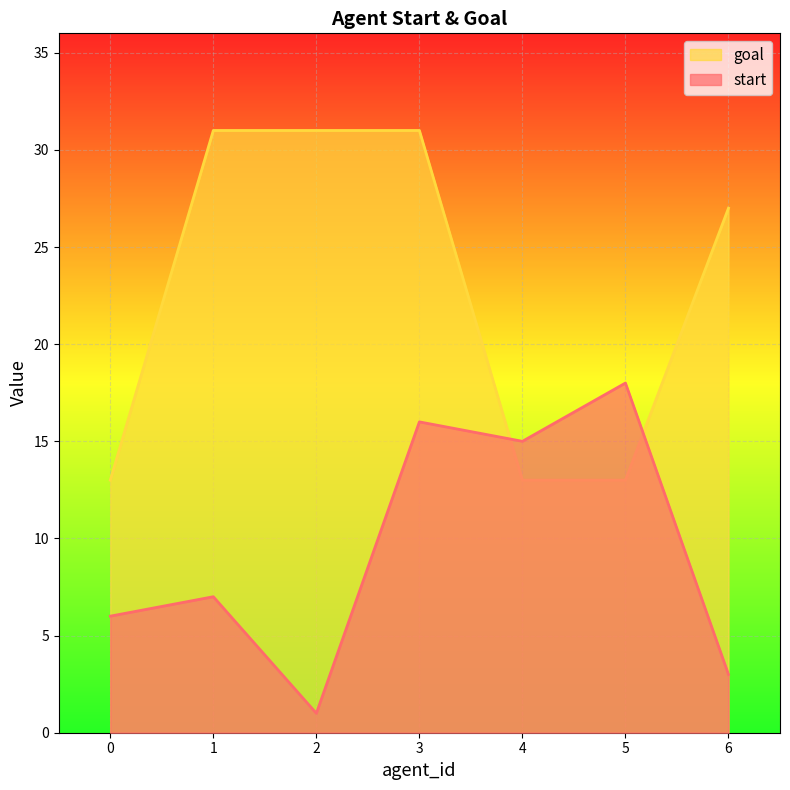

Rank the series by their average value, from lowest to highest.

start, goal